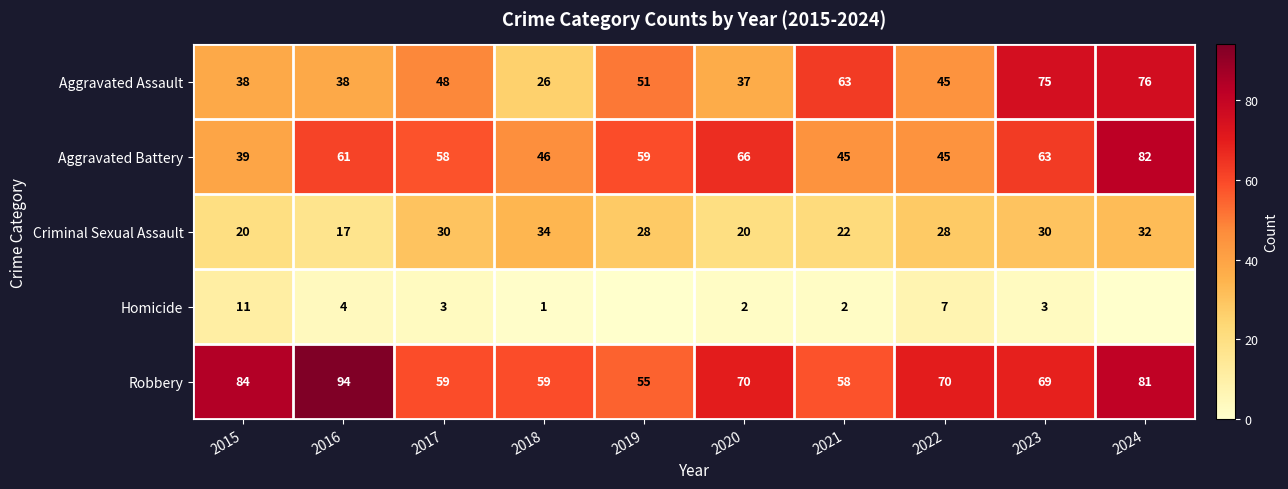

What is the total value across all series at 2024?

271